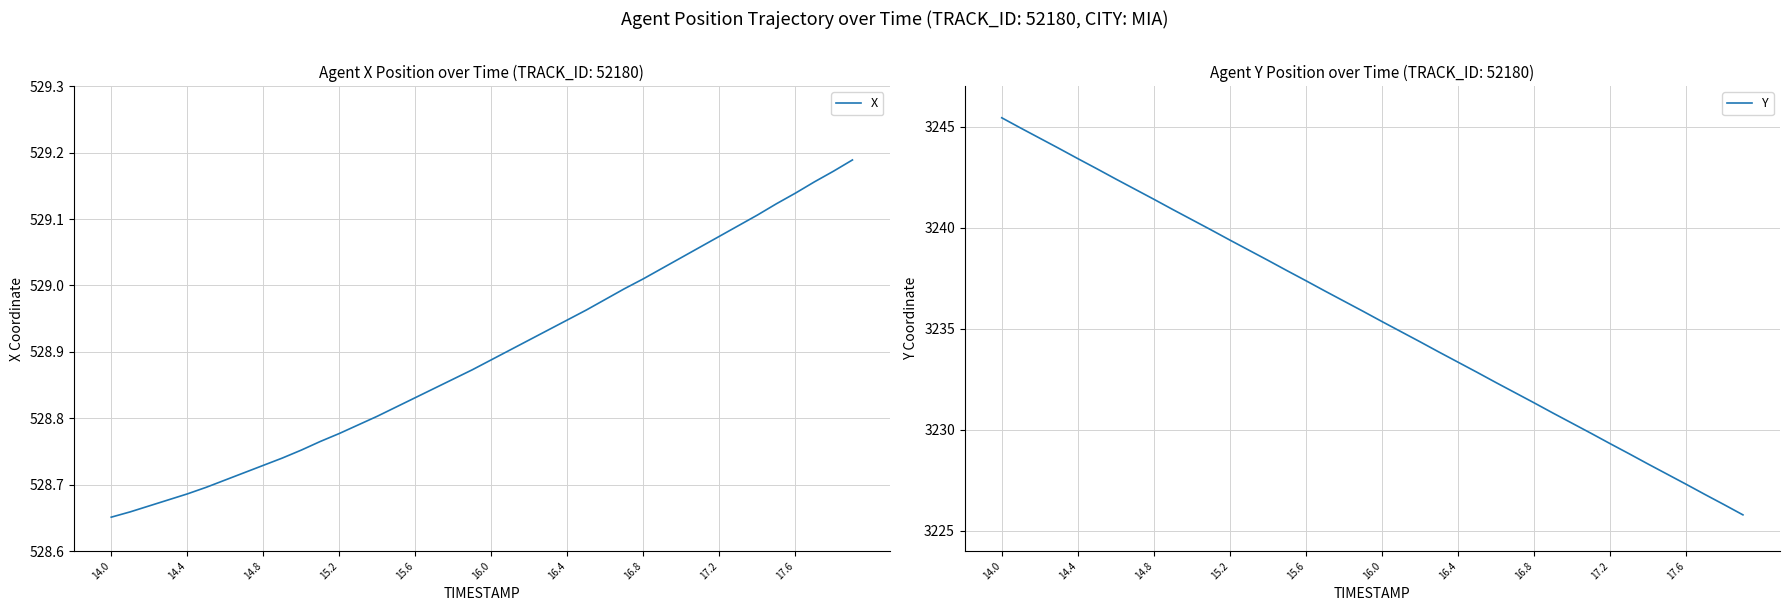

Reading left to right, transcribe all the data shown in this chart.

X: 528.7	528.7	528.7	528.7	528.7	528.7	528.7	528.7	528.7	528.7	528.8	528.8	528.8	528.8	528.8	528.8	528.8	528.8	528.9	528.9	528.9	528.9	528.9	528.9	528.9	529.0	529.0	529.0	529.0	529.0	529.0	529.1	529.1	529.1	529.1	529.1	529.1	529.2	529.2	529.2
Y: 3245.4	3244.9	3244.4	3243.9	3243.4	3242.9	3242.4	3241.9	3241.4	3240.9	3240.4	3239.9	3239.4	3238.9	3238.4	3237.9	3237.4	3236.9	3236.4	3235.9	3235.4	3234.9	3234.4	3233.8	3233.3	3232.8	3232.3	3231.8	3231.3	3230.8	3230.3	3229.8	3229.3	3228.8	3228.3	3227.8	3227.3	3226.8	3226.3	3225.8